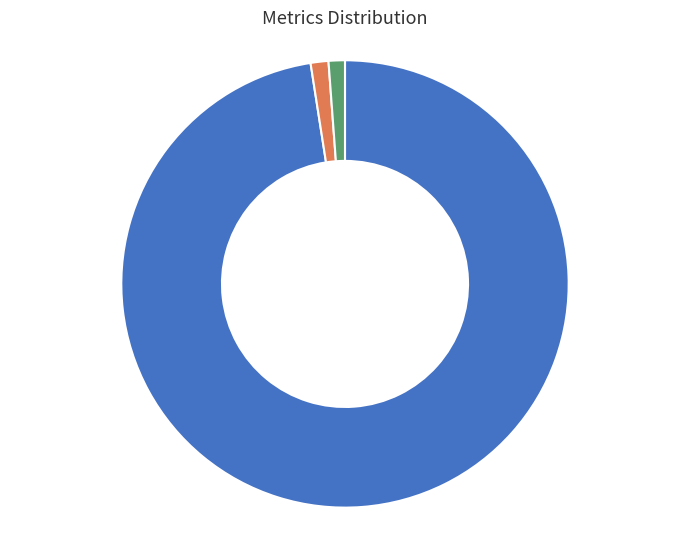

How many slices are in this pie chart?

3